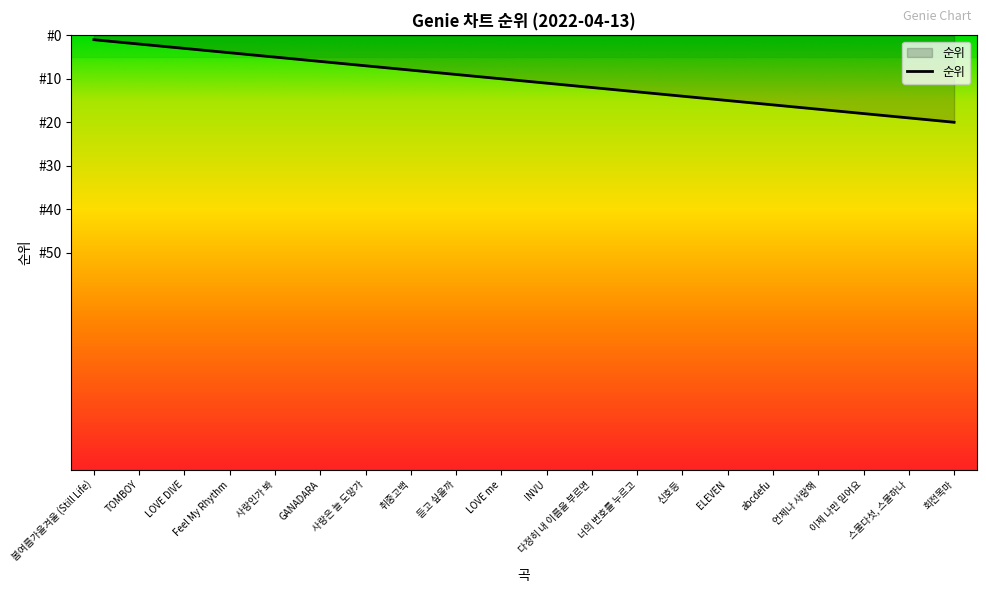

Does the chart display data point markers on the line(s)?

No